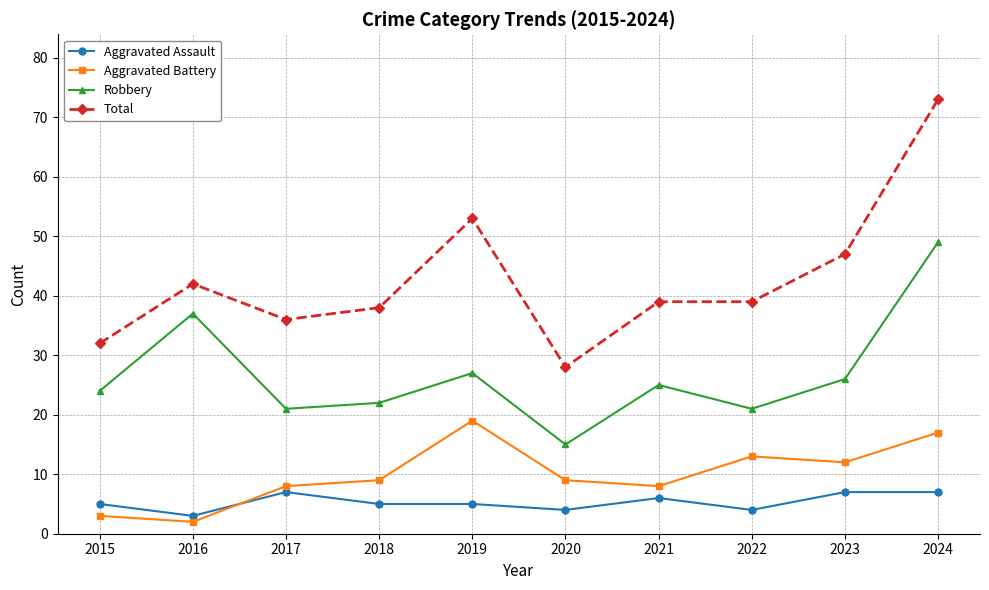

What is the lowest value of the Robbery series?

15